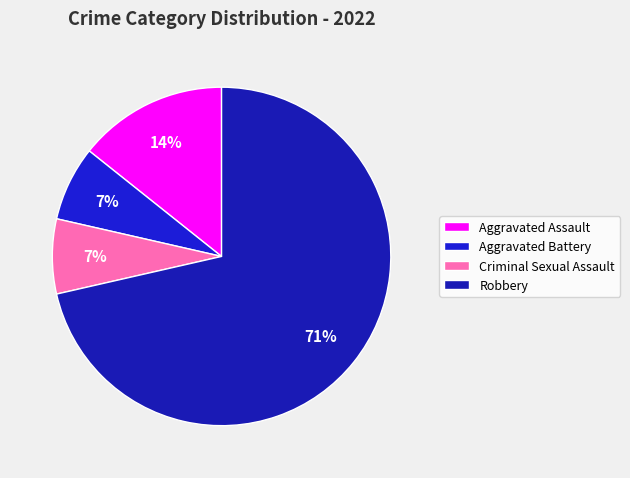

How many segments does this pie chart have?

4